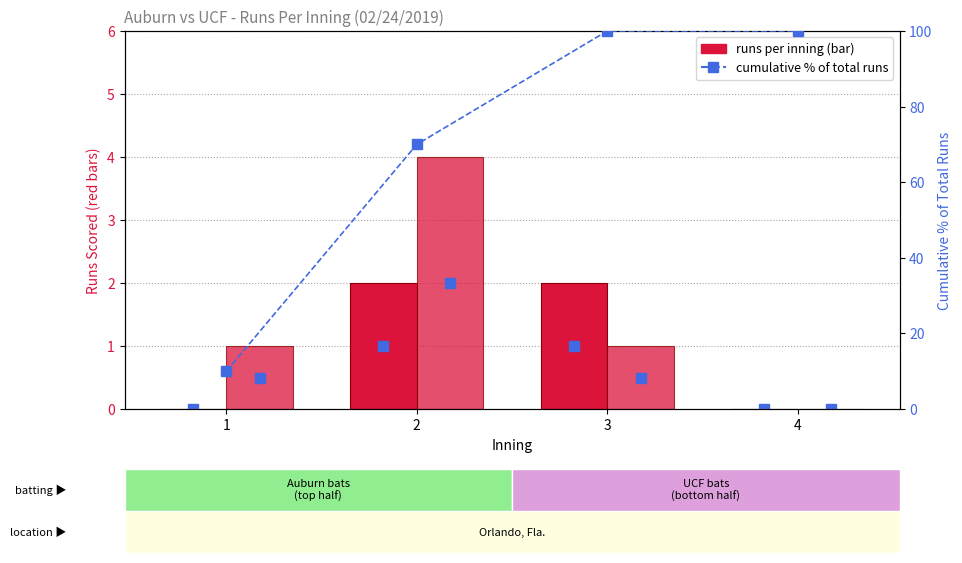

Which has a higher value, 1 or 2?

2